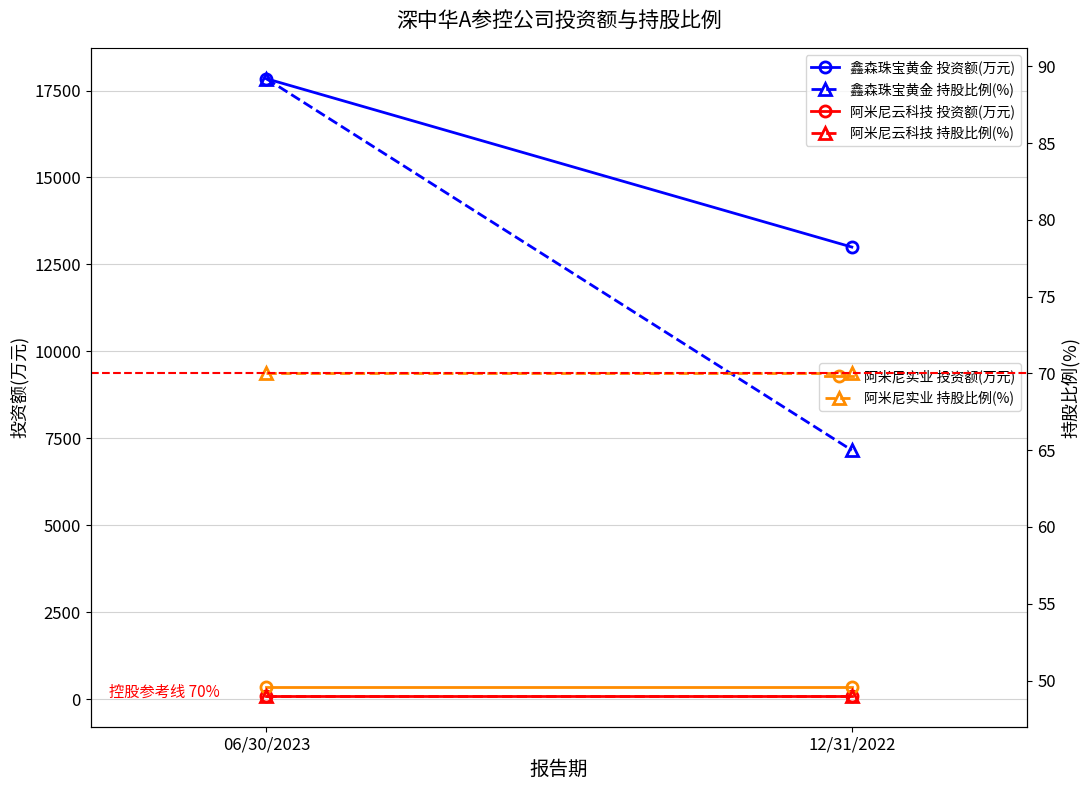

What is the difference between the 鑫森珠宝黄金 投资额(万元) values at 06/30/2023 and 12/31/2022?

4840.0